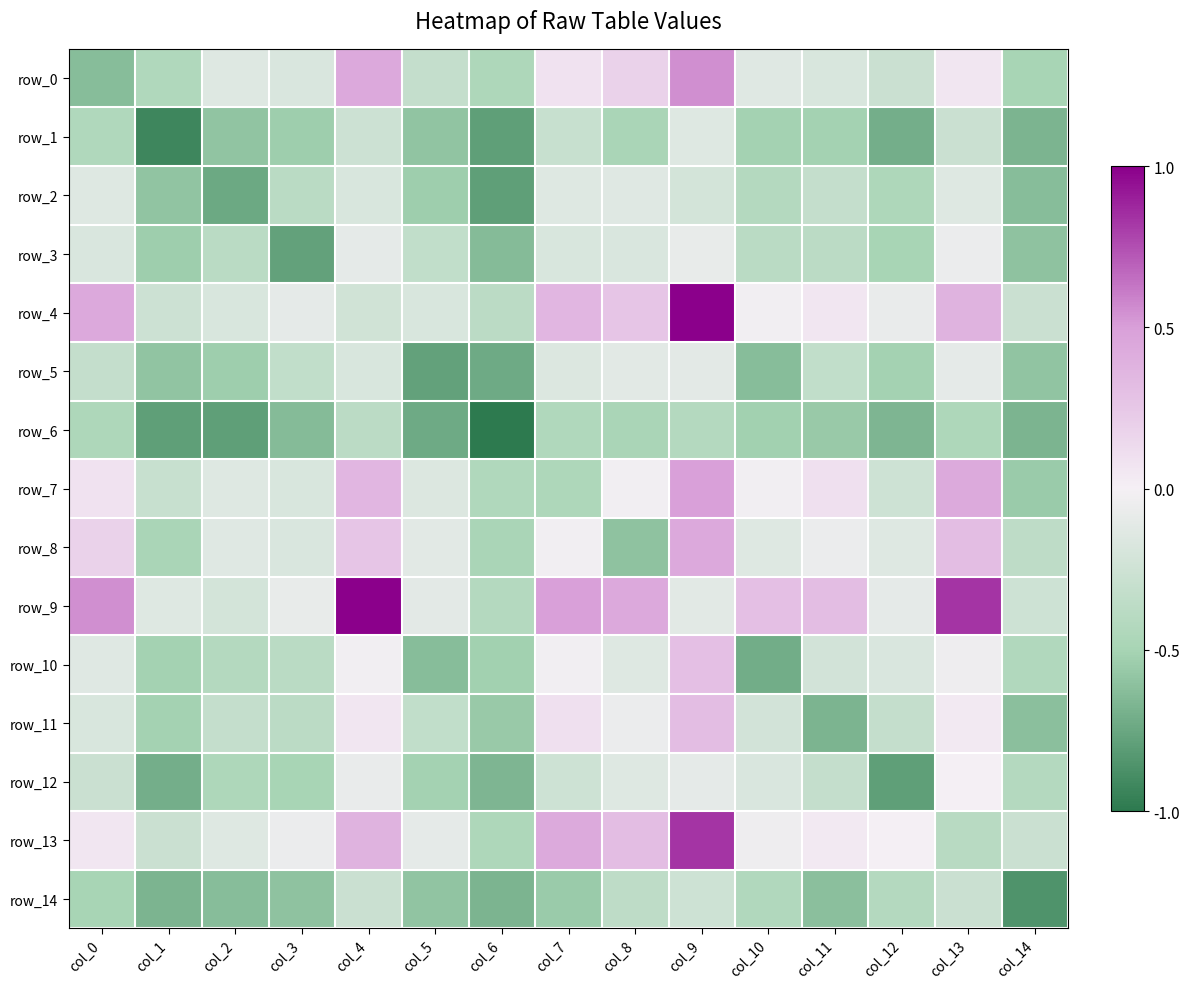

What is the difference between the row_5 values at col_0 and col_1?

0.3